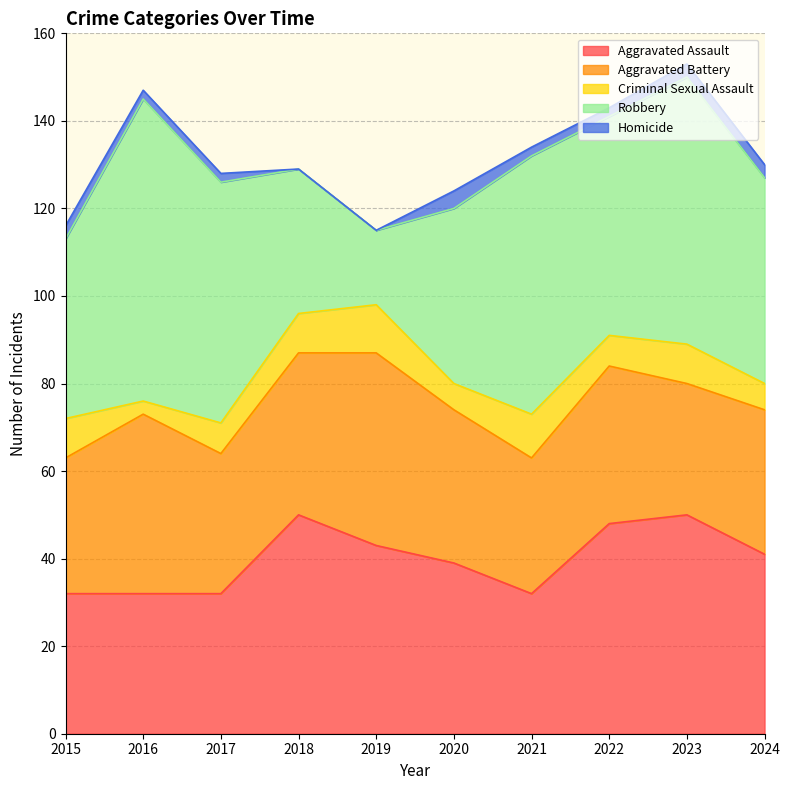

The Homicide series shows 4 at 2024. True or false?

False